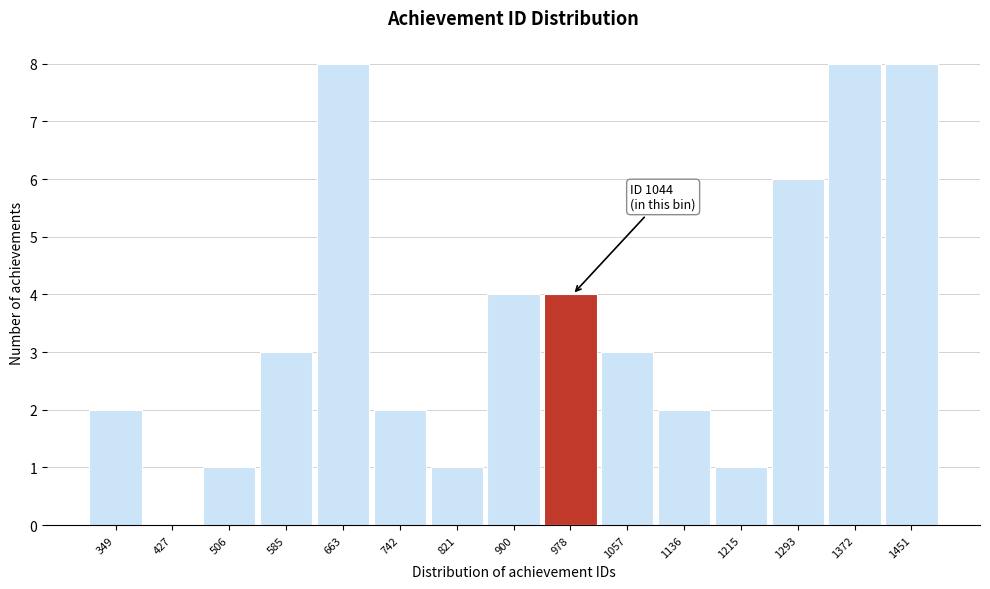

Reading left to right, extract all data points from this chart.

349=2	427=0	506=1	585=3	663=8	742=2	821=1	900=4	978=4	1057=3	1136=2	1215=1	1293=6	1372=8	1451=8